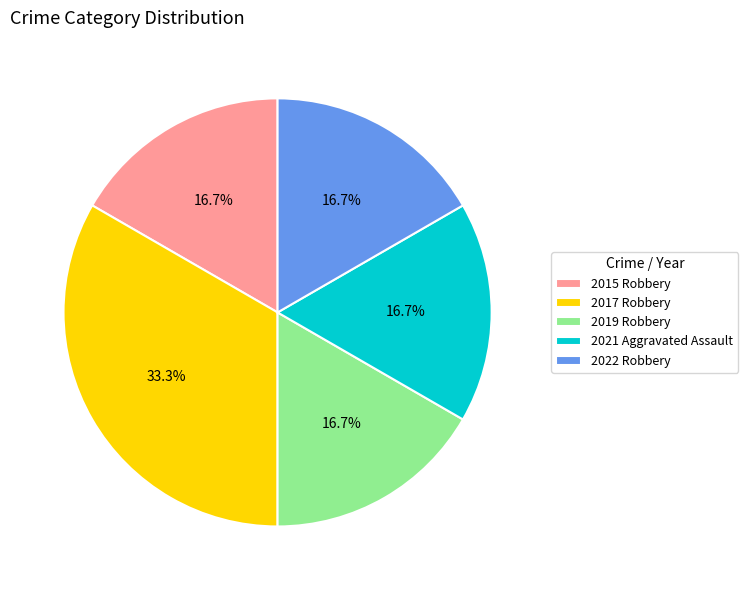

What is the largest slice in the pie chart?

2017 Robbery